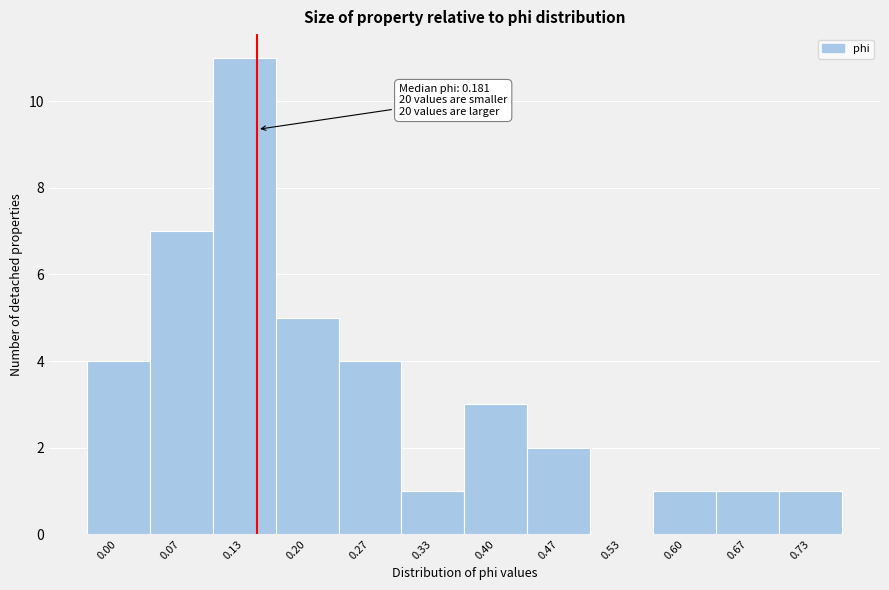

Reading right to left, extract all data points from this chart.

0.73=1	0.67=1	0.60=1	0.53=0	0.47=2	0.40=3	0.33=1	0.27=4	0.20=5	0.13=11	0.07=7	0.00=4